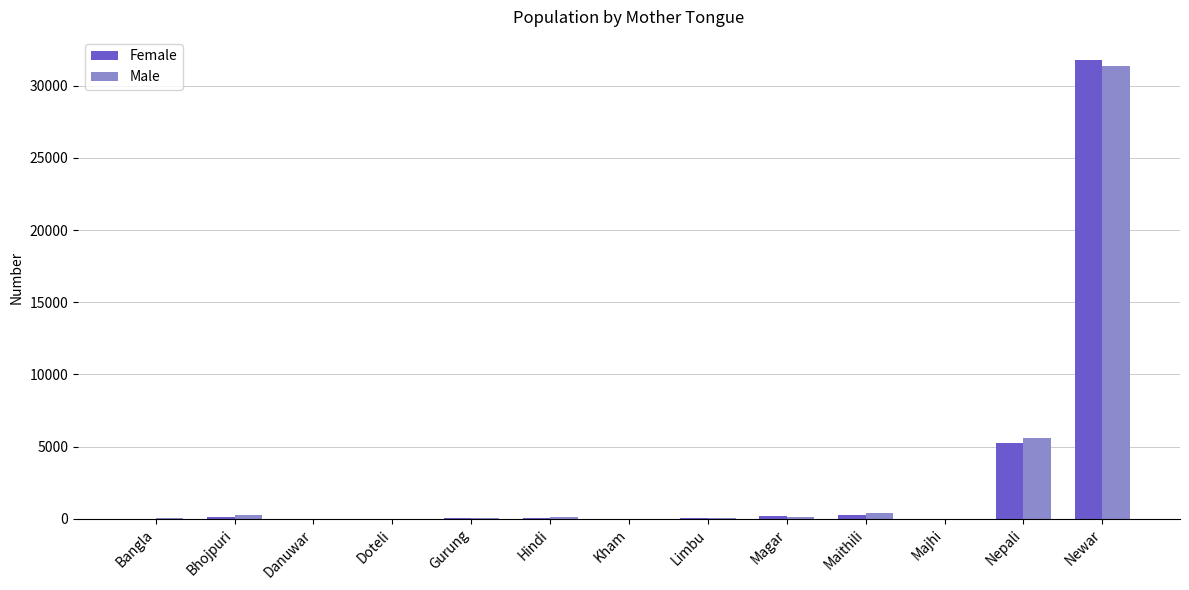

What is the spread (max minus min) of values at Bangla?

29